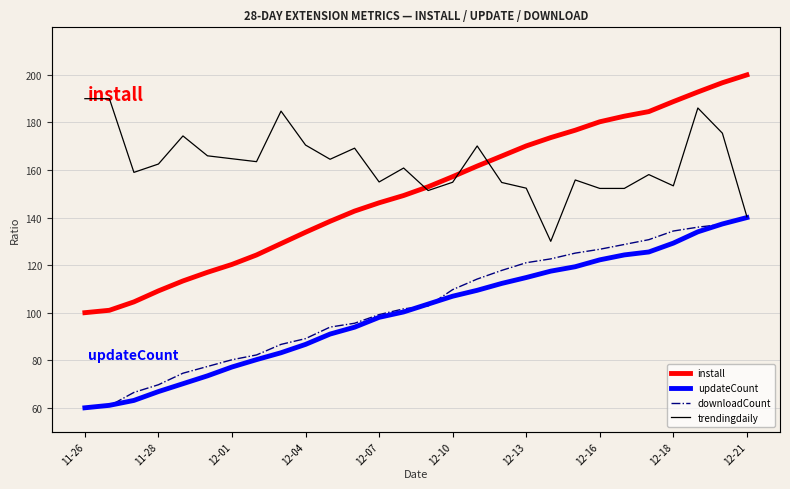

True or false: install has a value of 121.5 at 12-16.

False